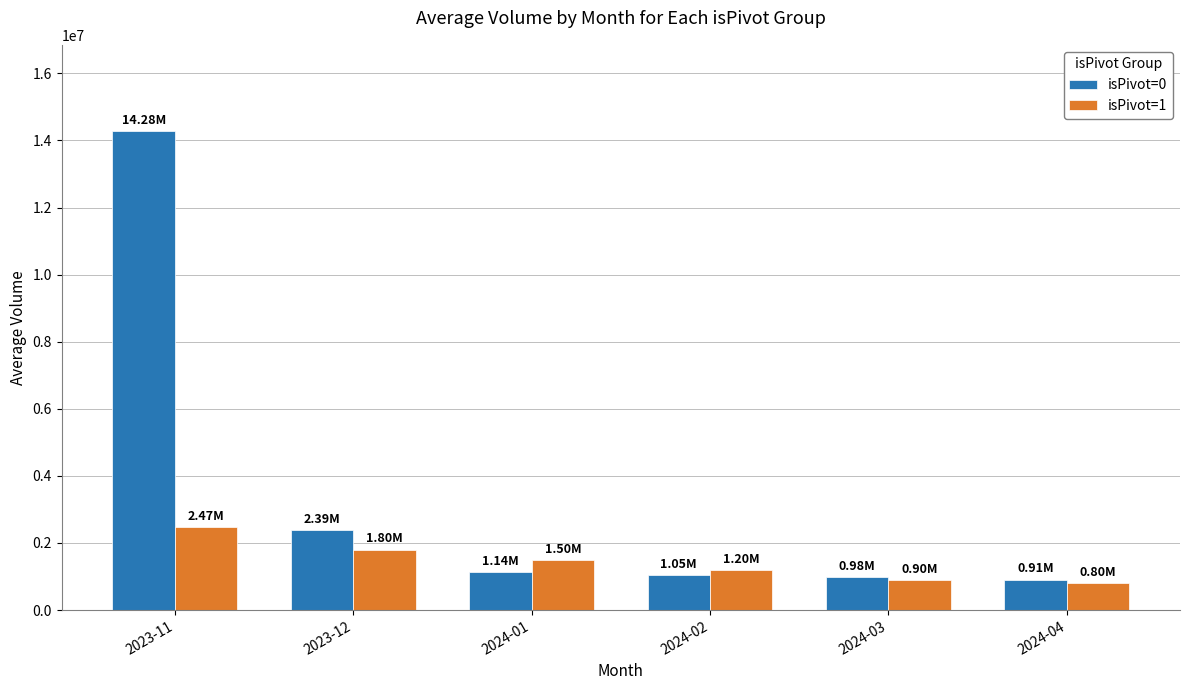

What is the value of the isPivot=0 bar at the 3rd from the left?

1142350